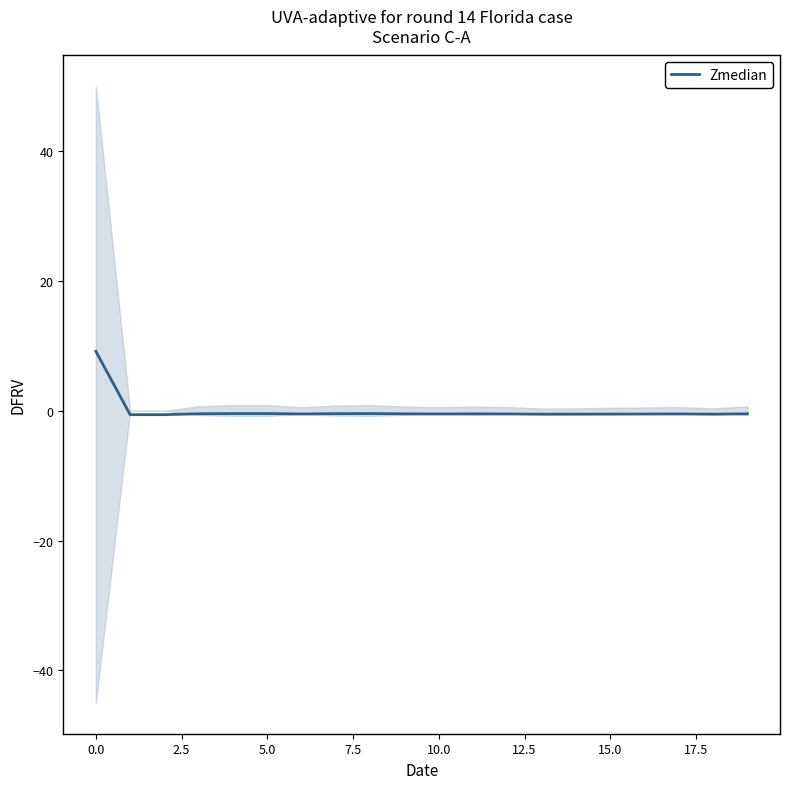

How many lines are shown in the chart?

1